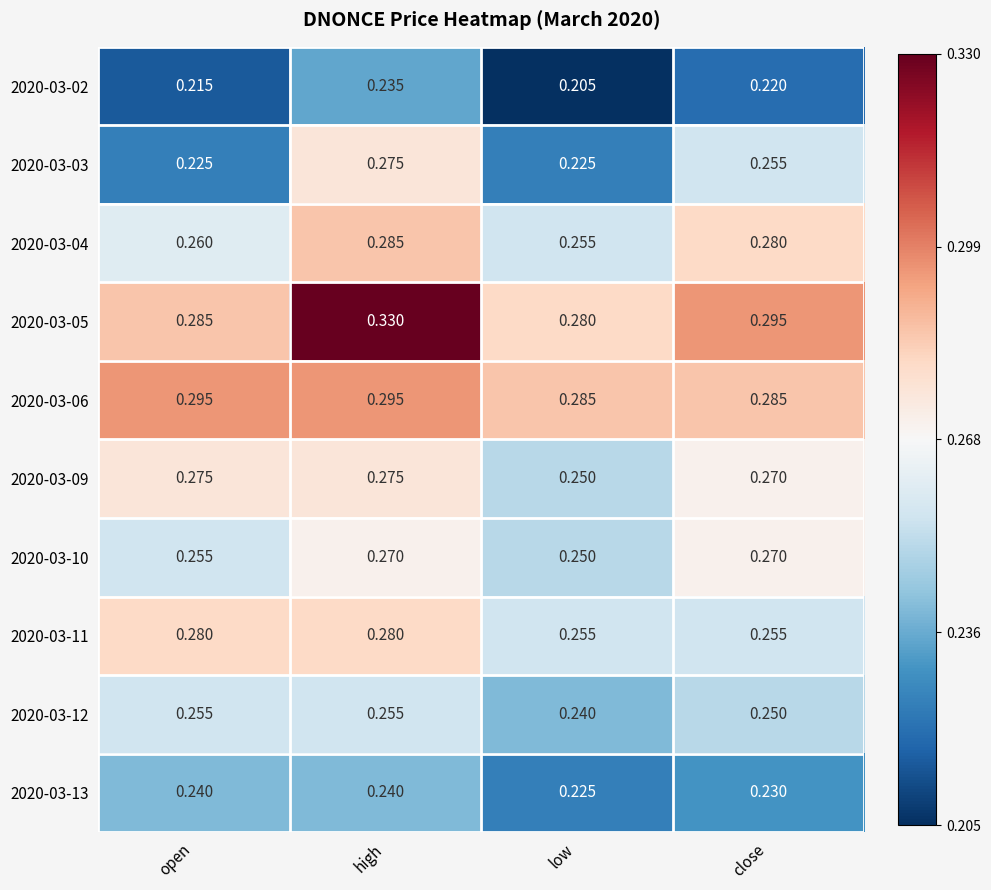

Count the number of data series in this chart.

10